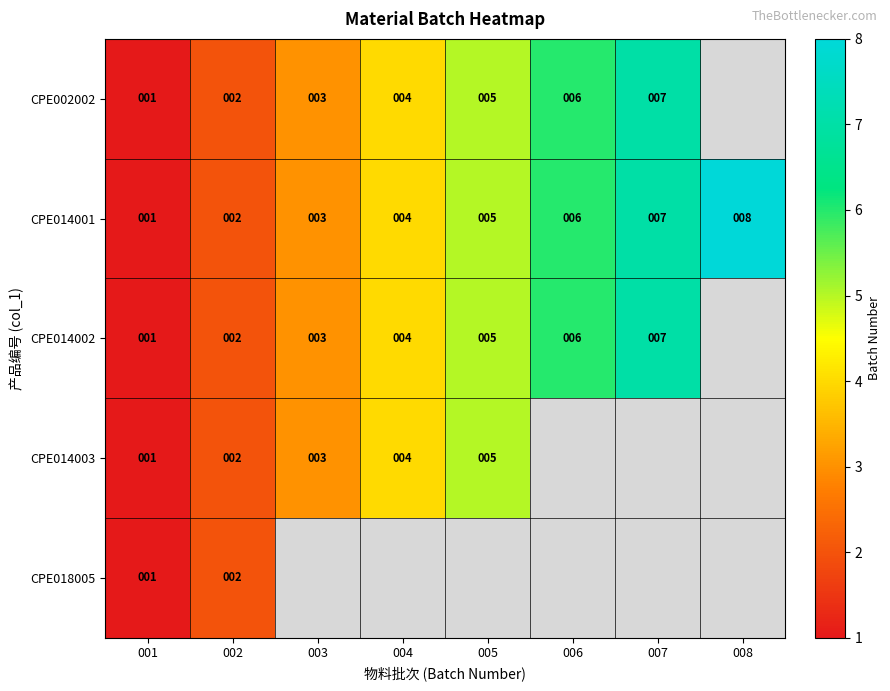

Where is CPE014001 nearest to the value 4?

004